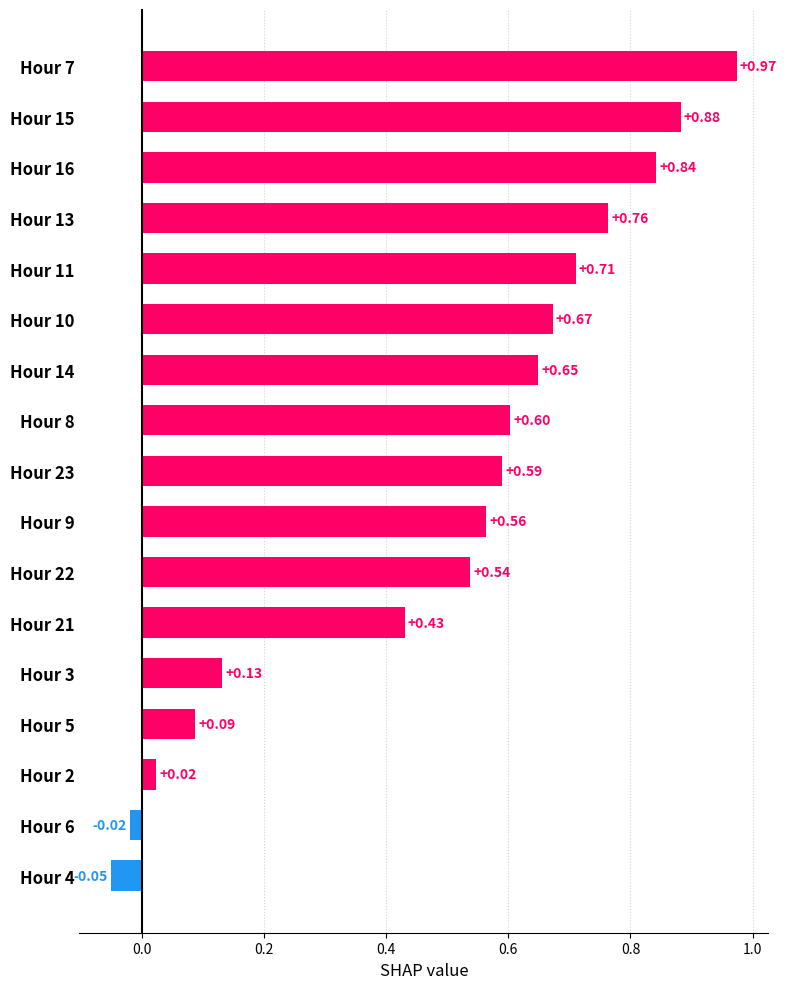

What is the sum of the values at Hour 7 and Hour 9?

1.5